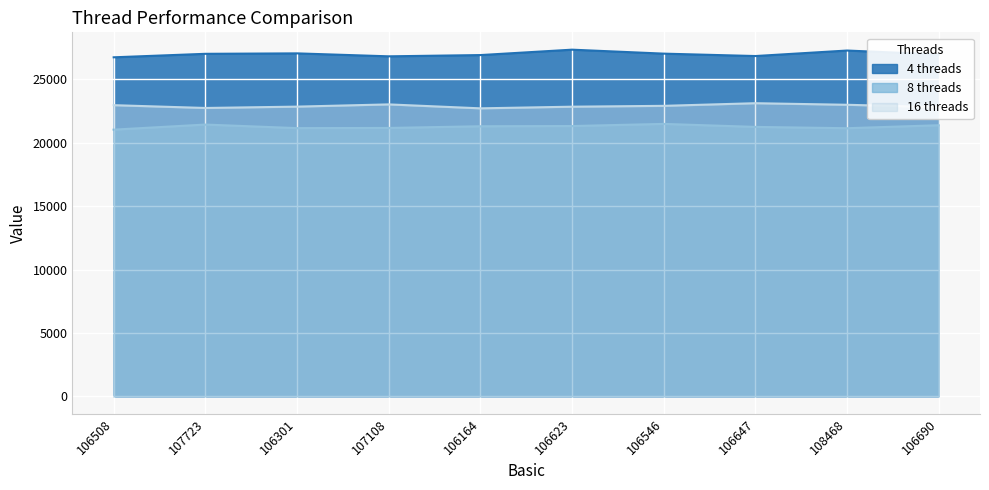

True or false: 16 threads and 4 threads cross at least once.

False